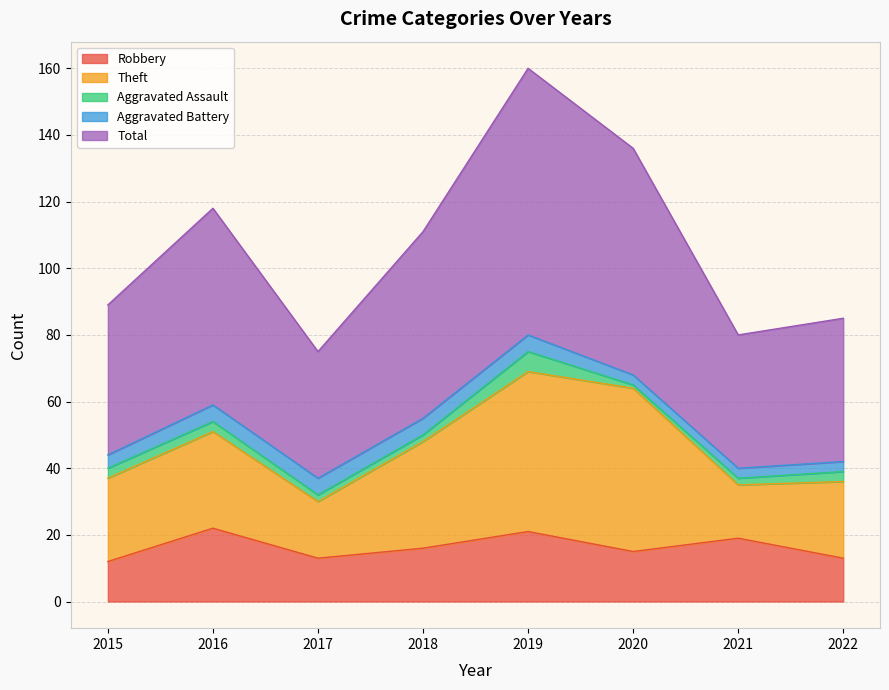

Which series has the largest total across all categories?

Total